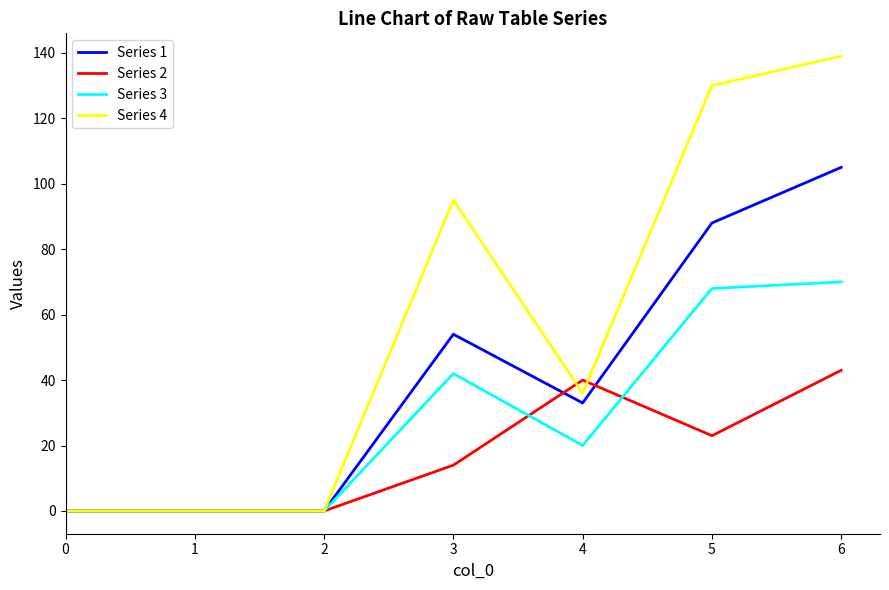

True or false: Series 4 has more than 2 interior local peaks.

False